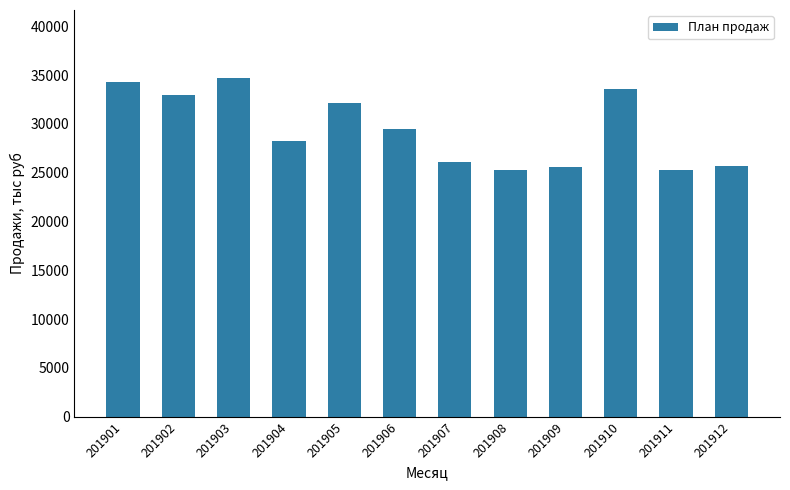

What is the change in value from 201901 to 201912?

-8636